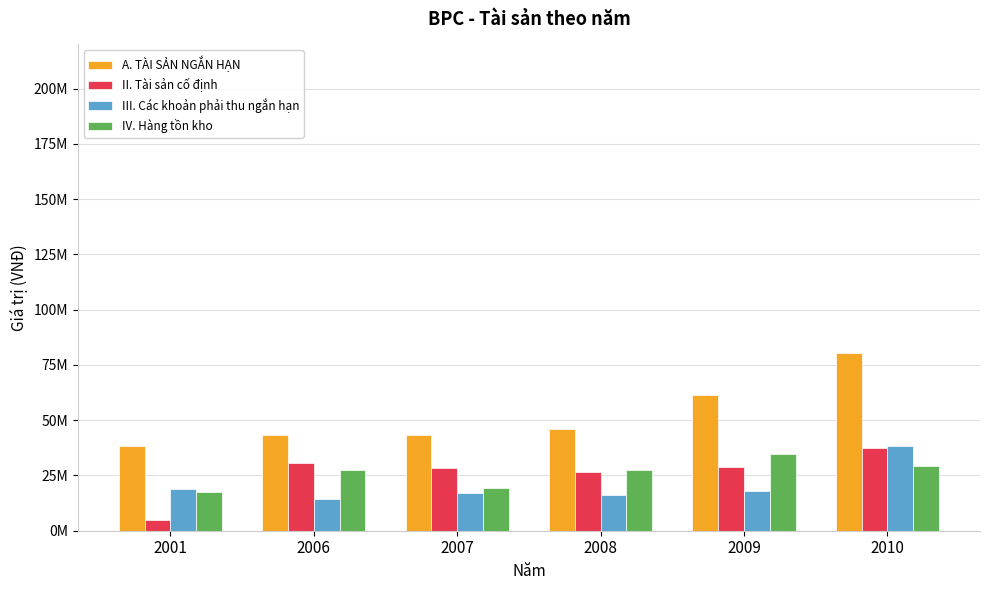

What is the highest value of the A. TÀI SẢN NGẮN HẠN series?

80527988